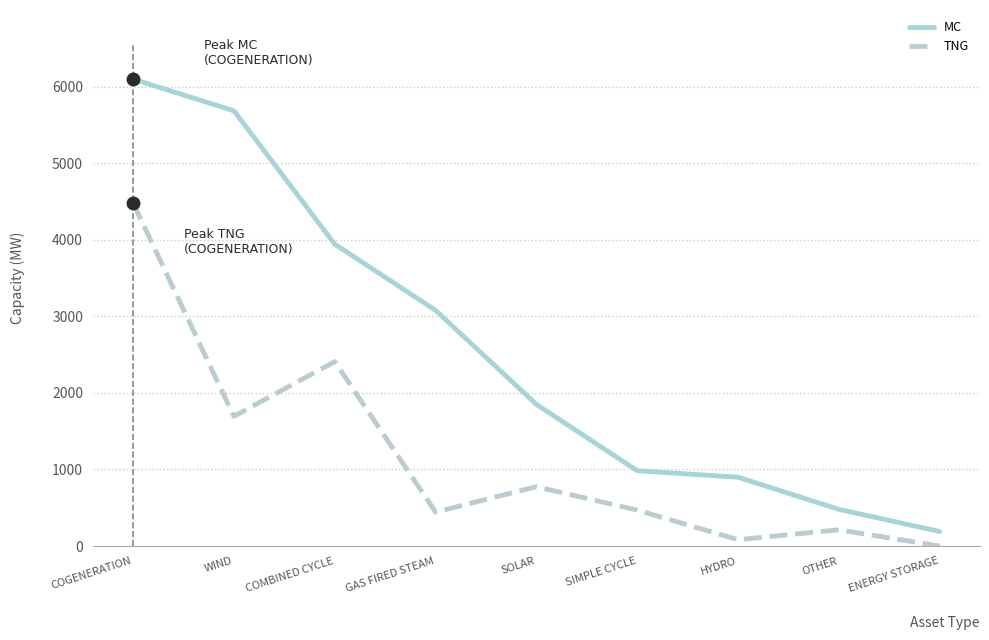

True or false: MC and TNG cross at least once.

False